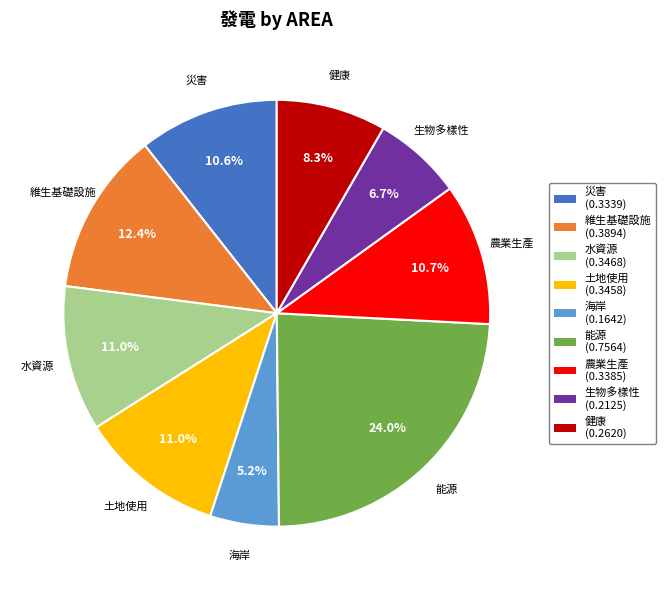

How many slices are in this pie chart?

9